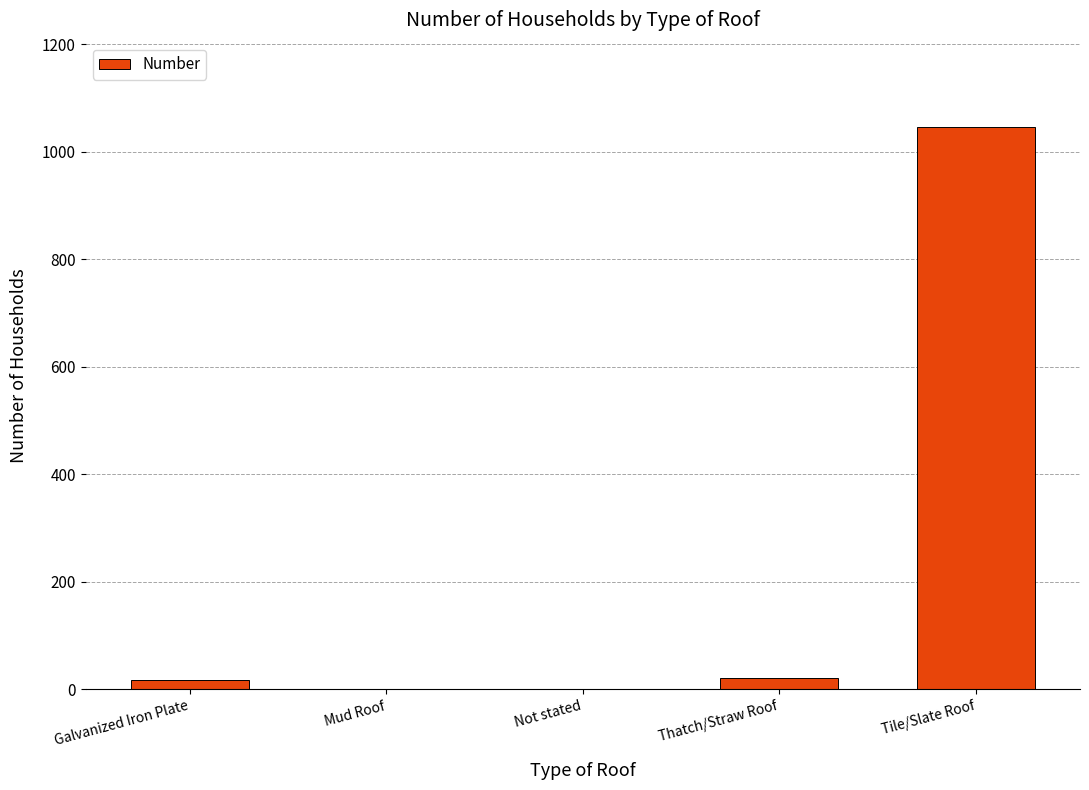

At which category does the chart reach its peak across all series?

Tile/Slate Roof